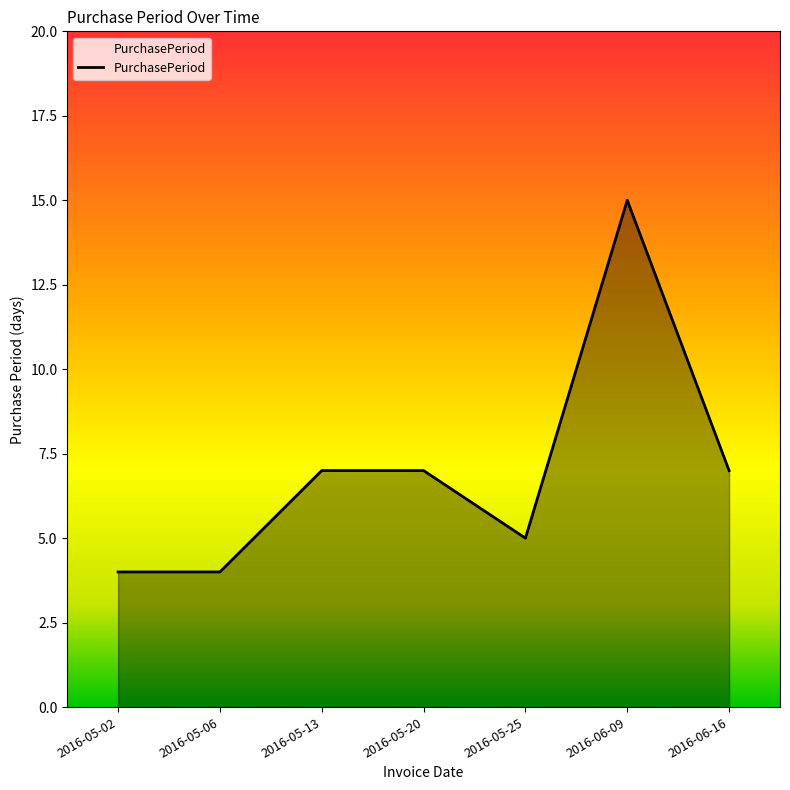

What is the change in value from 2016-05-06 to 2016-05-13?

+3